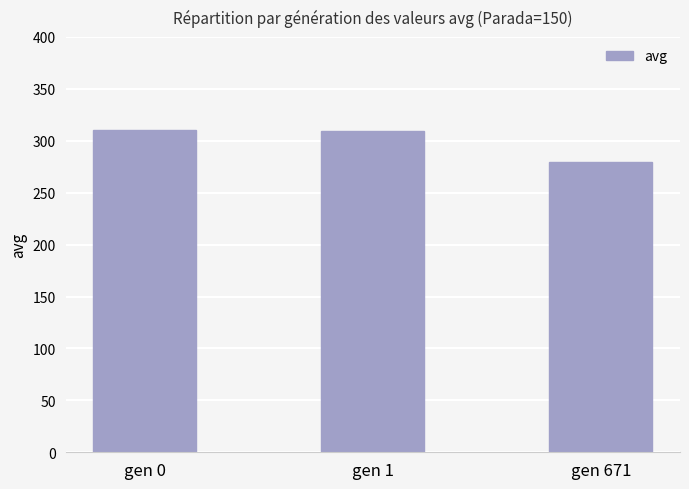

What is the greatest value displayed?

310.1